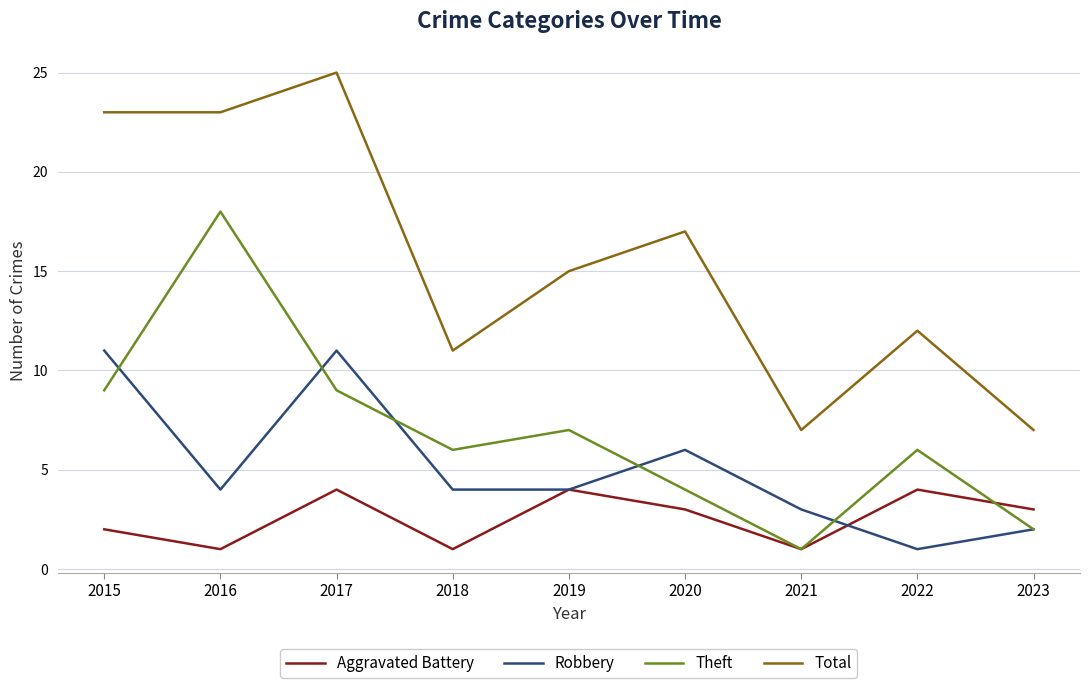

Reading left to right, list all the values displayed in this chart.

Aggravated Battery: 2015=2	2016=1	2017=4	2018=1	2019=4	2020=3	2021=1	2022=4	2023=3
Robbery: 2015=11	2016=4	2017=11	2018=4	2019=4	2020=6	2021=3	2022=1	2023=2
Theft: 2015=9	2016=18	2017=9	2018=6	2019=7	2020=4	2021=1	2022=6	2023=2
Total: 2015=23	2016=23	2017=25	2018=11	2019=15	2020=17	2021=7	2022=12	2023=7